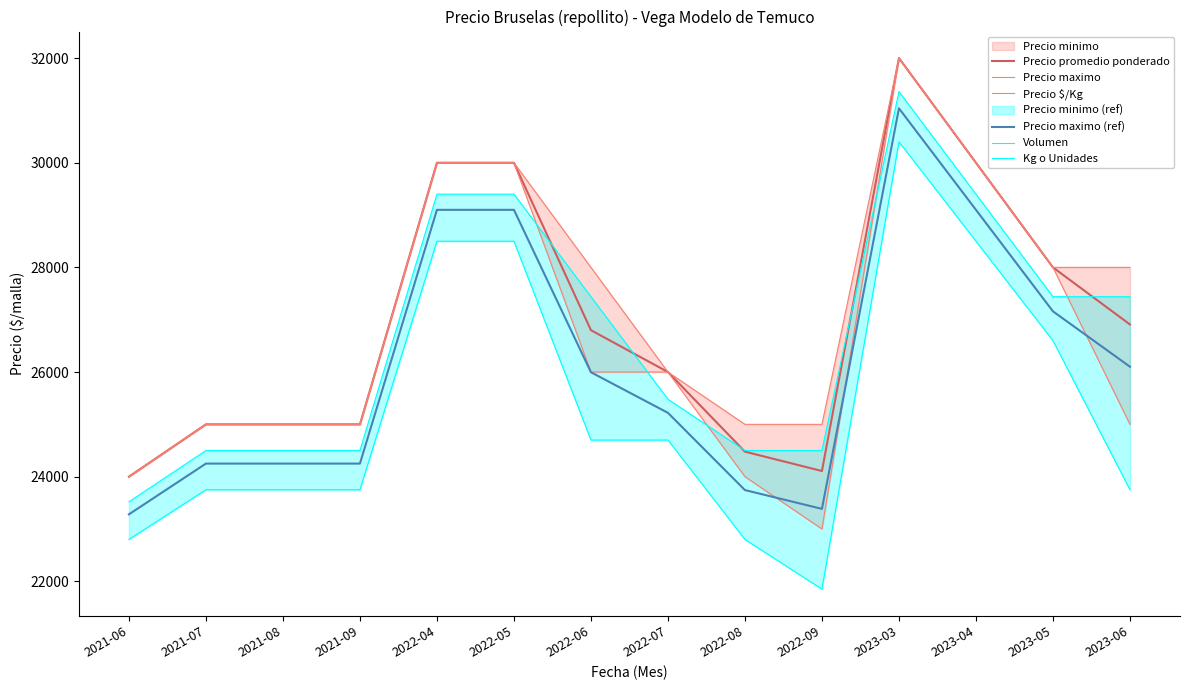

Count the Volumen values in the range 23750 to 28500.

10